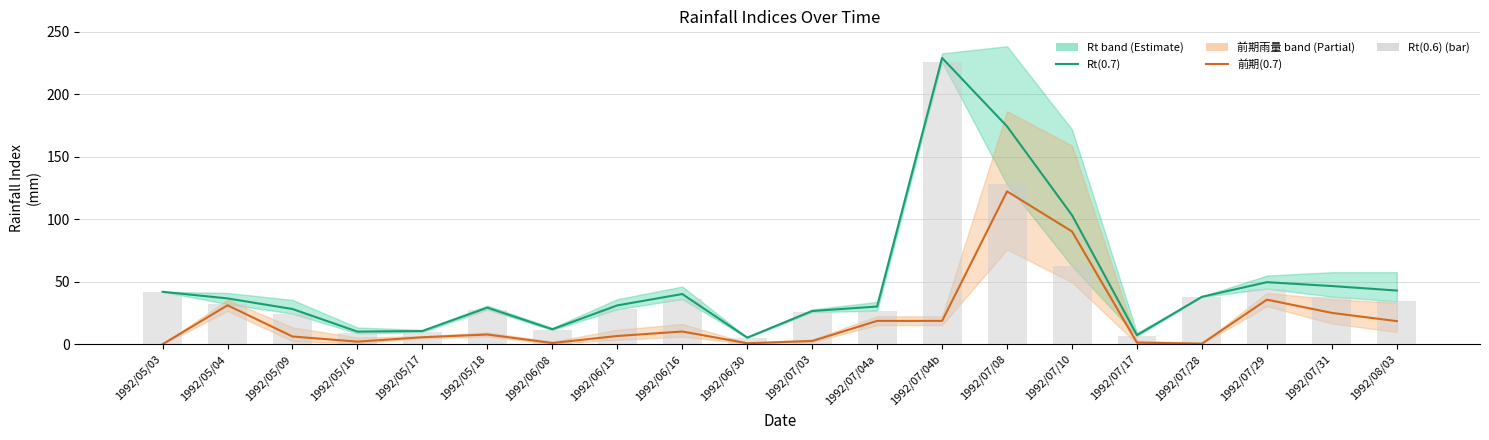

What is the difference between the Rt(0.6) bar values at 1992/07/04a and 1992/06/30?

21.8